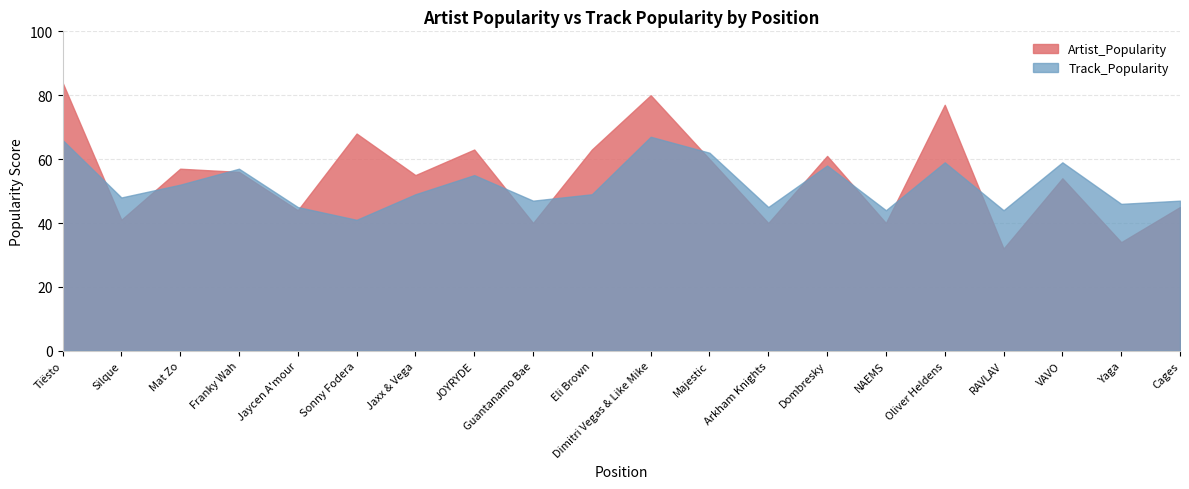

Between VAVO and Mat Zo, which is larger?

Mat Zo